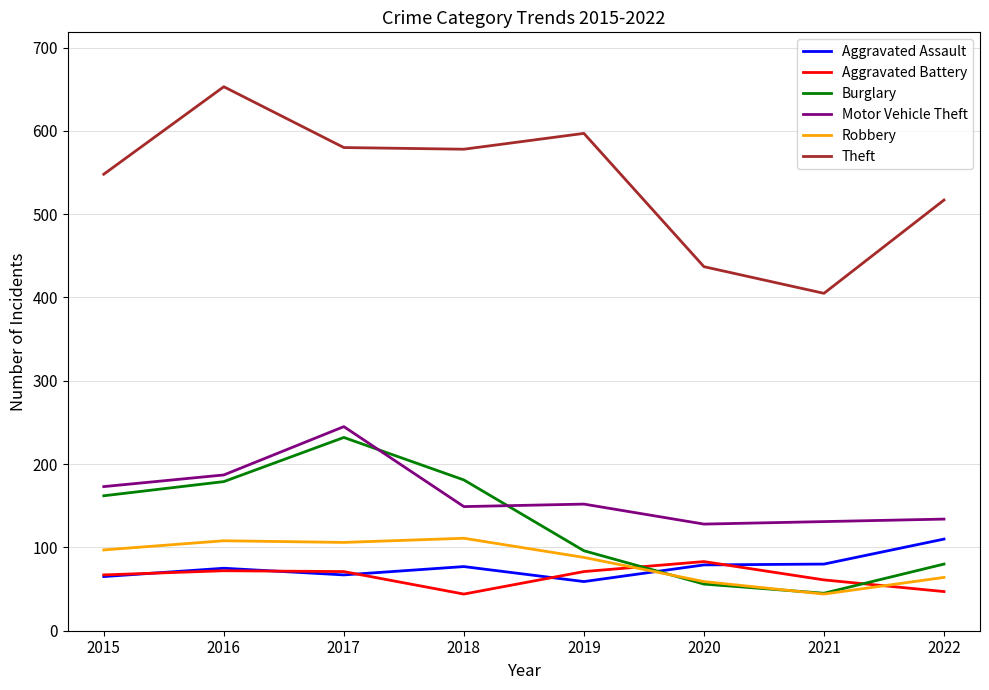

At which label is Motor Vehicle Theft closest to 186?

2016